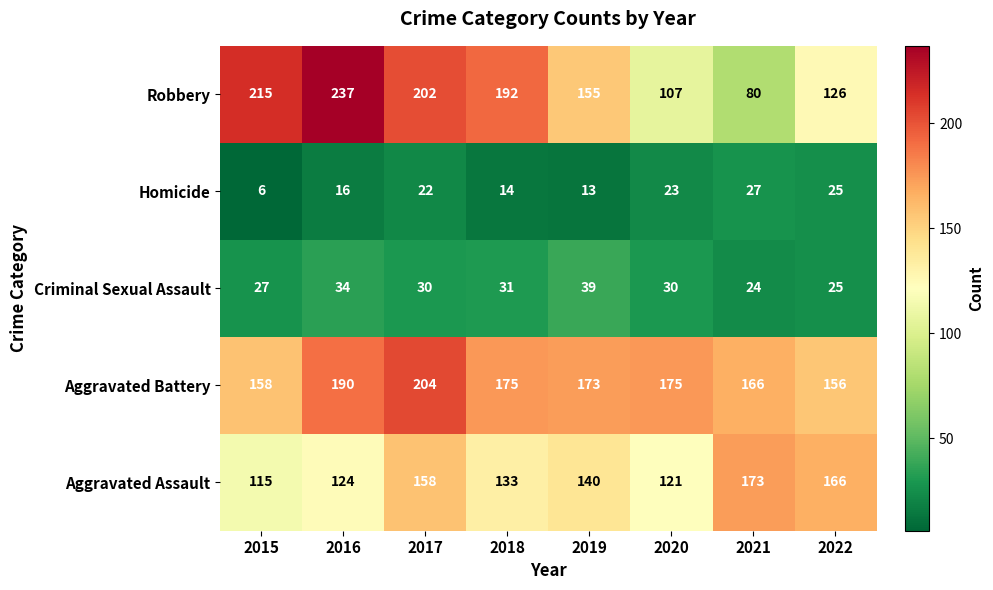

Count the number of categories in the chart.

8